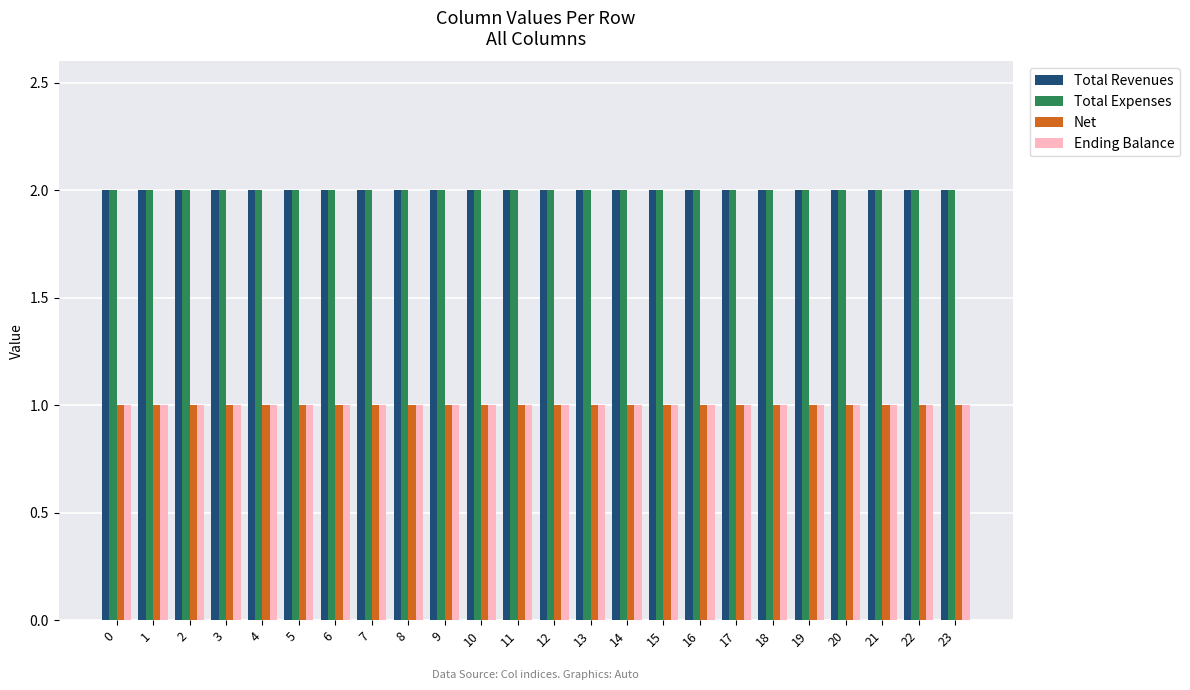

Is it true that Net equals 1 at 20?

True